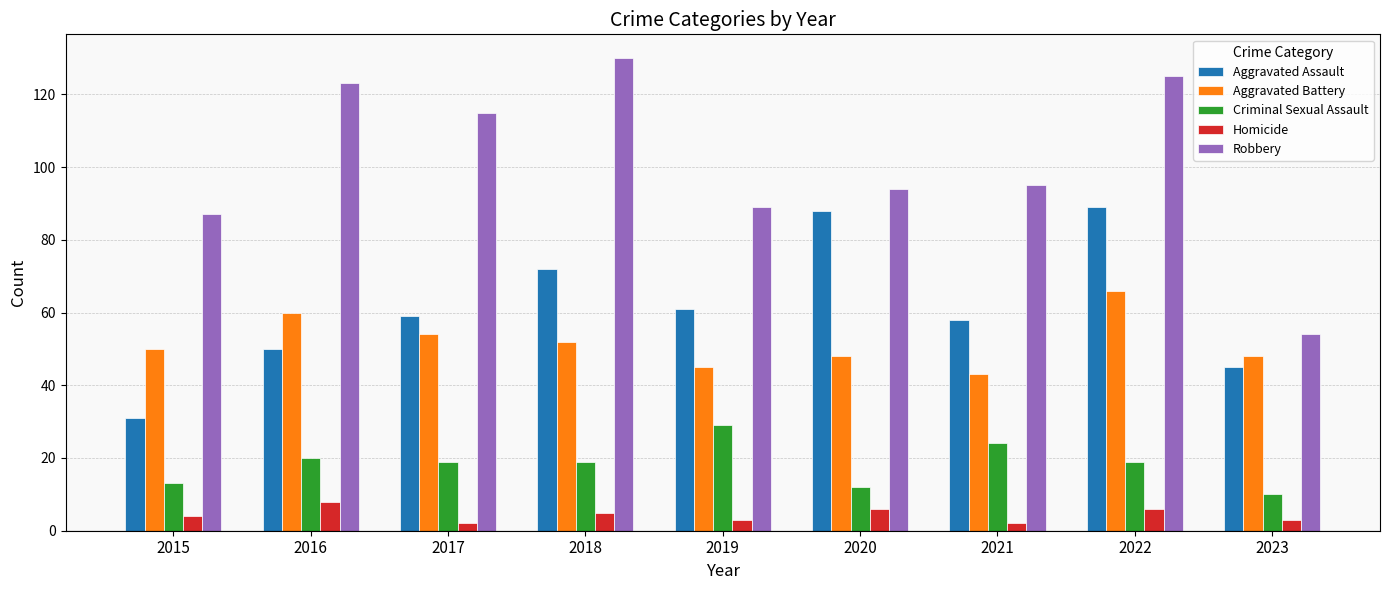

Are the bars grouped side by side (vs. stacked)?

Yes